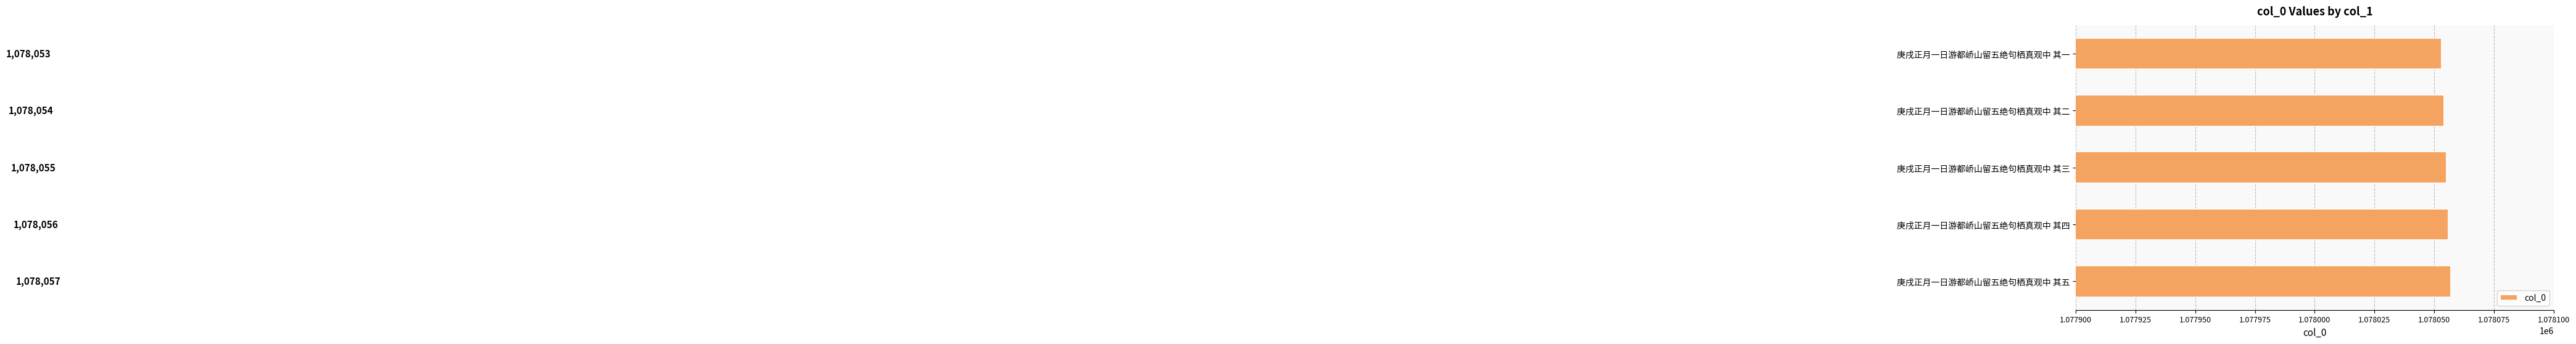

What is the sum of all values?

5390275